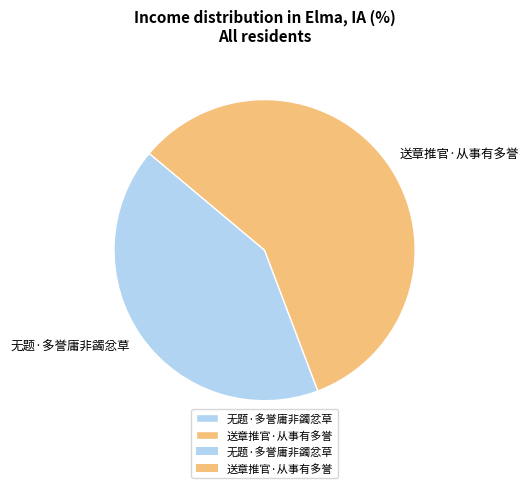

What is the largest slice in the pie chart?

送章推官·从事有多誉